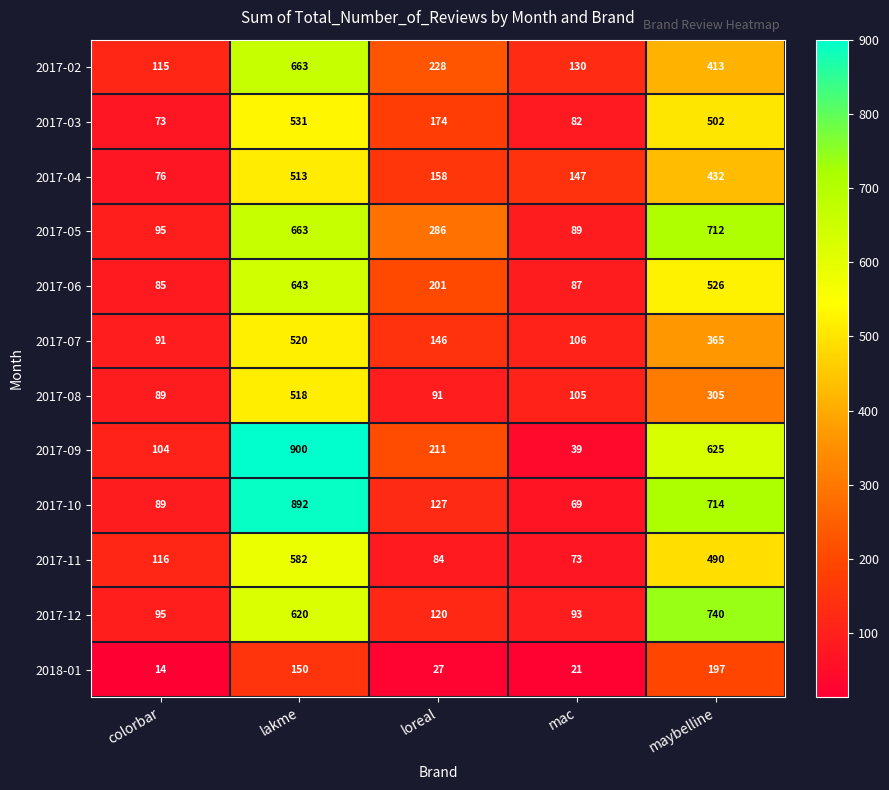

What is the average value of the 2018-01 series?

82